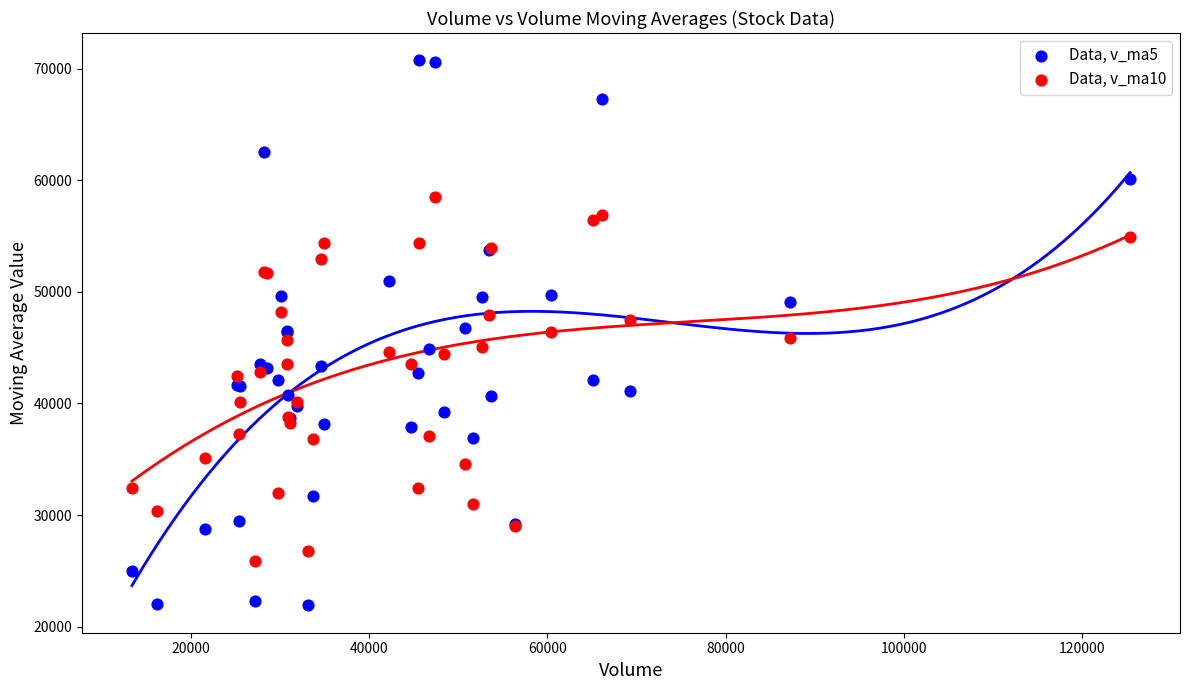

What is the X range (max minus min) for the scatter plot?

112026.3